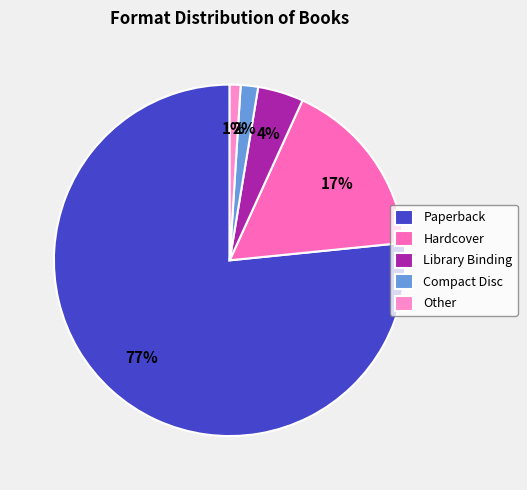

Combined, do Paperback and Library Binding account for over 50%?

Yes